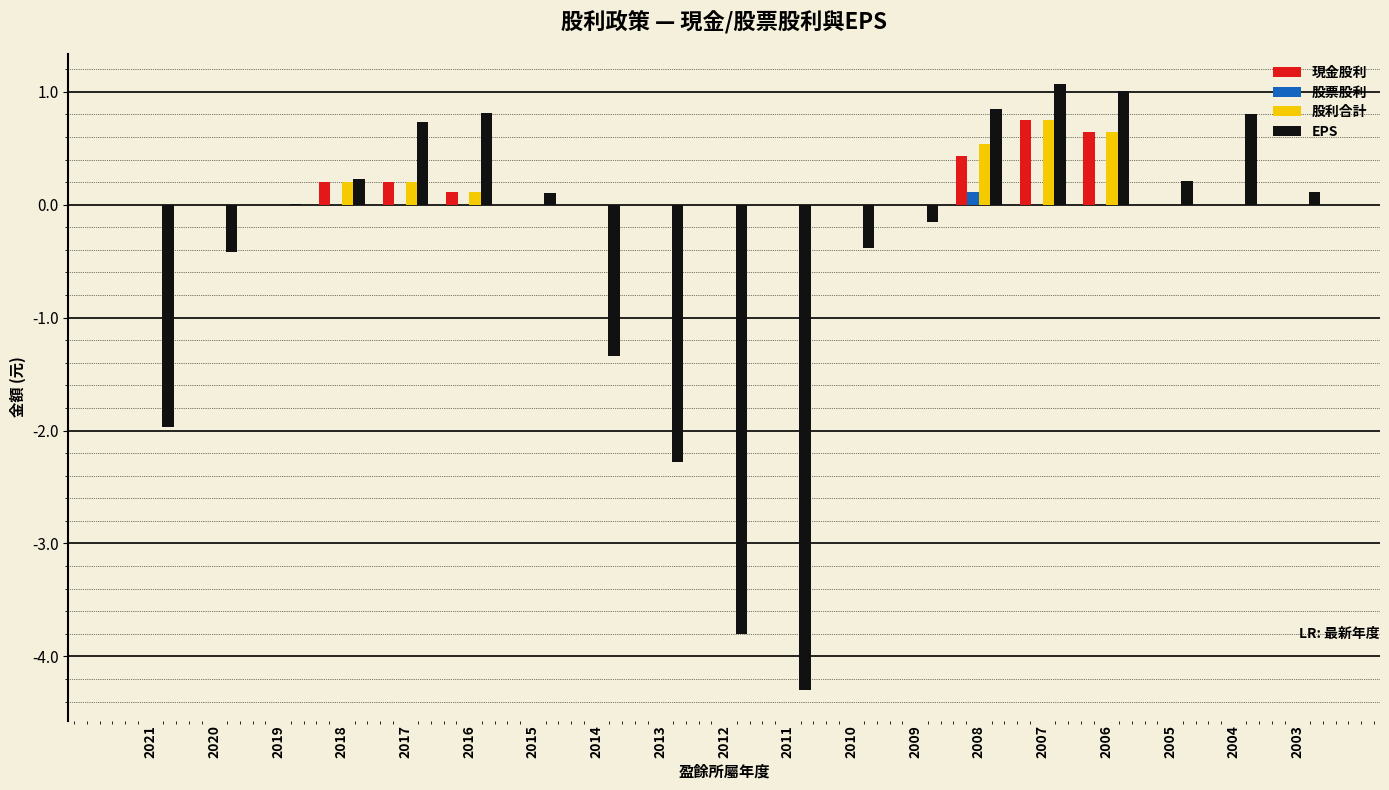

True or false: 股票股利 has a value of 0.0 at 2003.

True